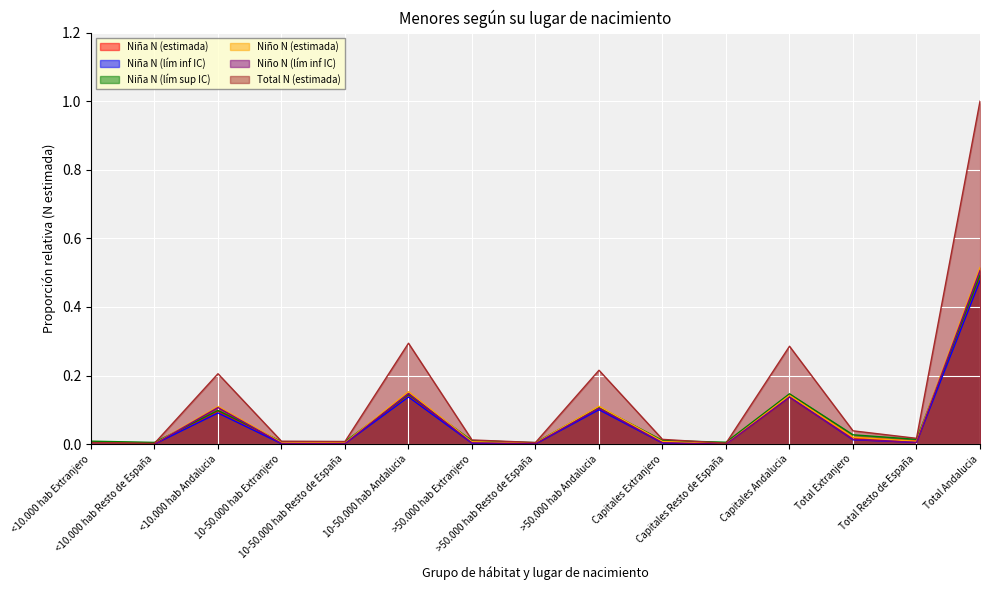

In Niño N (estimada), how many points are higher than both neighbors (excluding endpoints)?

4